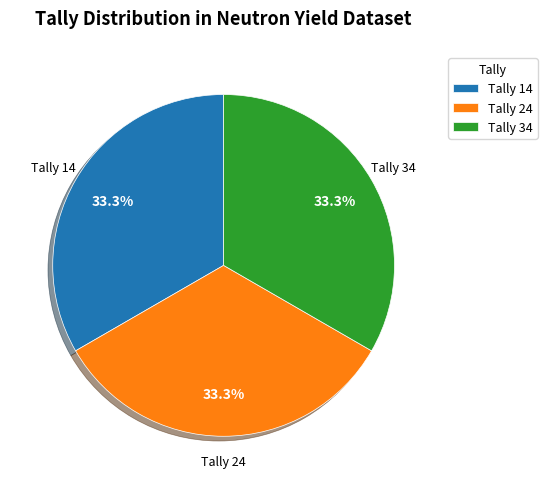

Approximately how many times larger is the value at Tally 14 compared to Tally 24?

1.0